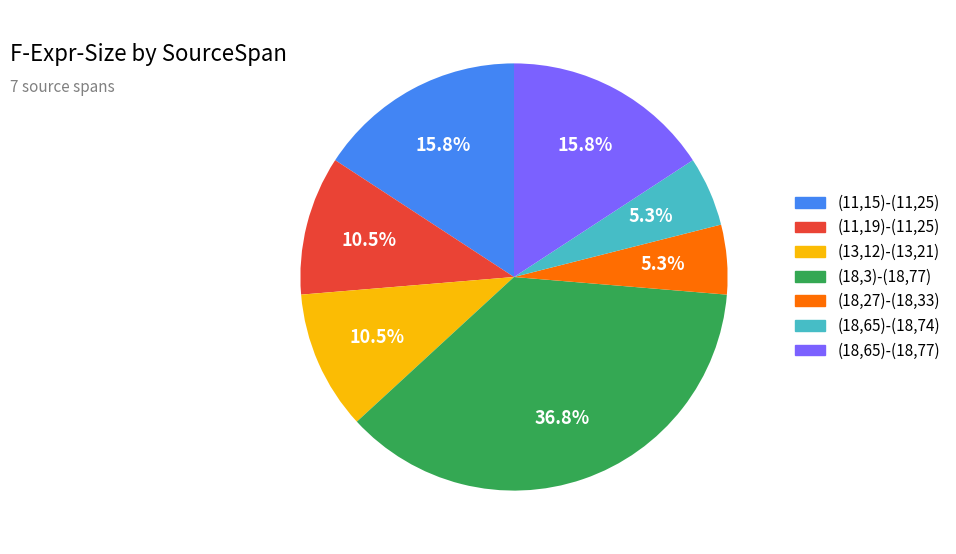

How much of the chart is everything except (13,12)-(13,21)?

89.5%